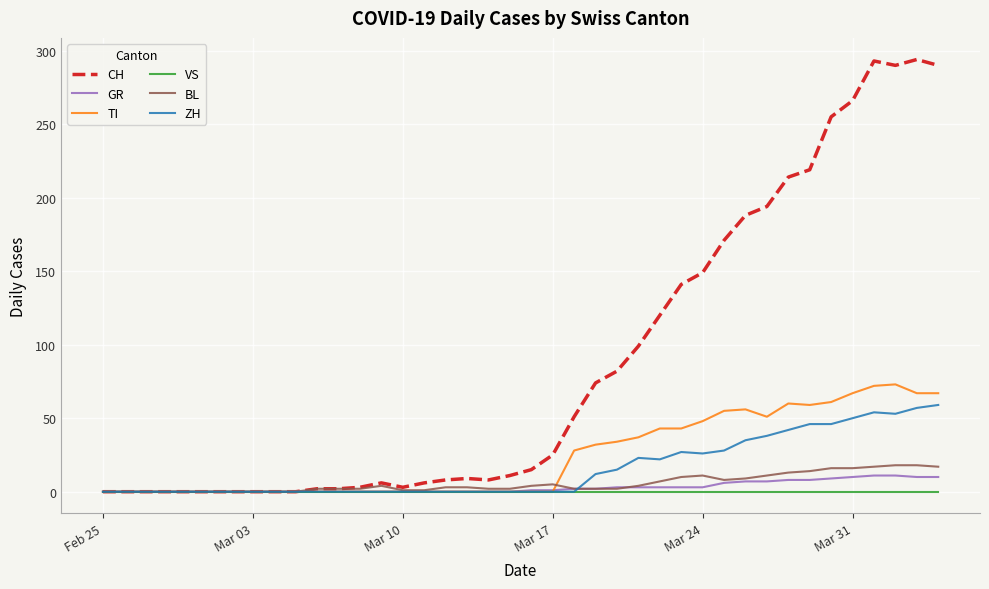

Which series has the largest total across all categories?

CH